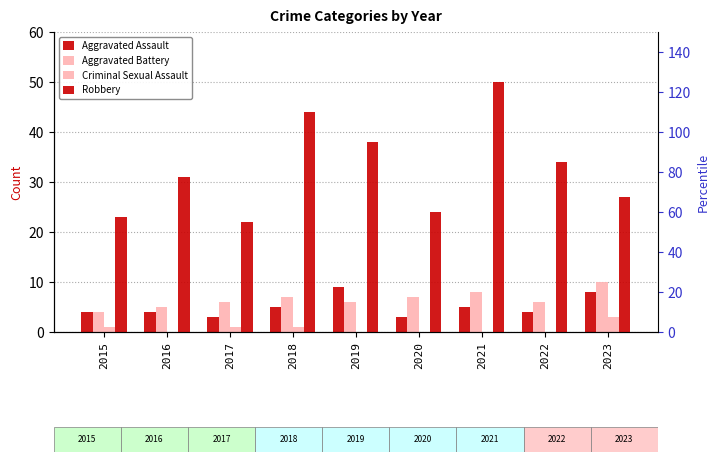

Reading left to right, extract all data points from this chart.

Aggravated Assault: 2015=4	2016=4	2017=3	2018=5	2019=9	2020=3	2021=5	2022=4	2023=8
Aggravated Battery: 2015=4	2016=5	2017=6	2018=7	2019=6	2020=7	2021=8	2022=6	2023=10
Criminal Sexual Assault: 2015=1	2016=0	2017=1	2018=1	2019=0	2020=0	2021=0	2022=0	2023=3
Robbery: 2015=23	2016=31	2017=22	2018=44	2019=38	2020=24	2021=50	2022=34	2023=27